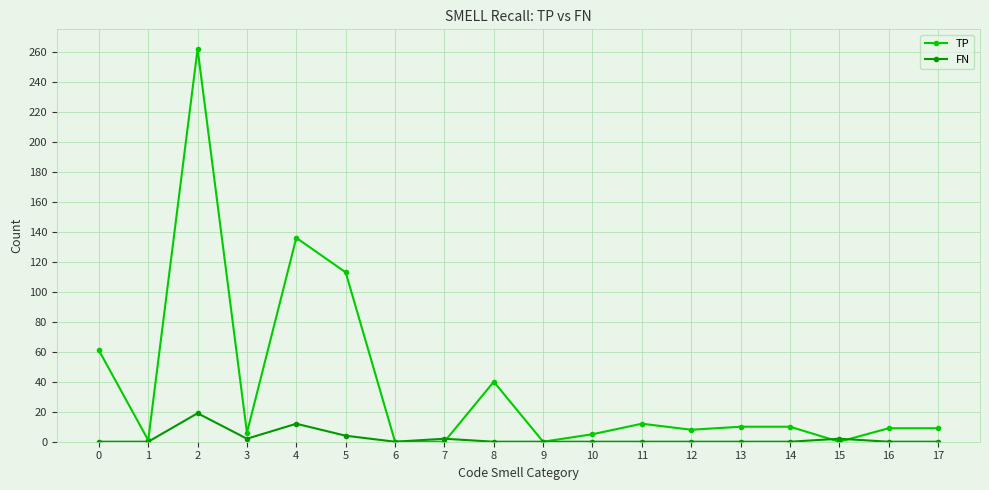

Which series has the widest spread of values?

TP